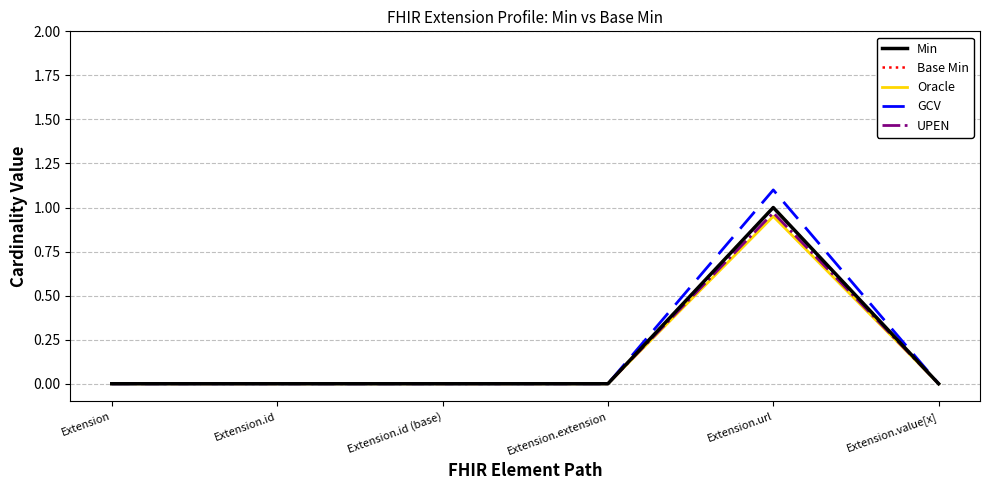

Is this an area chart (filled region under the line)?

No